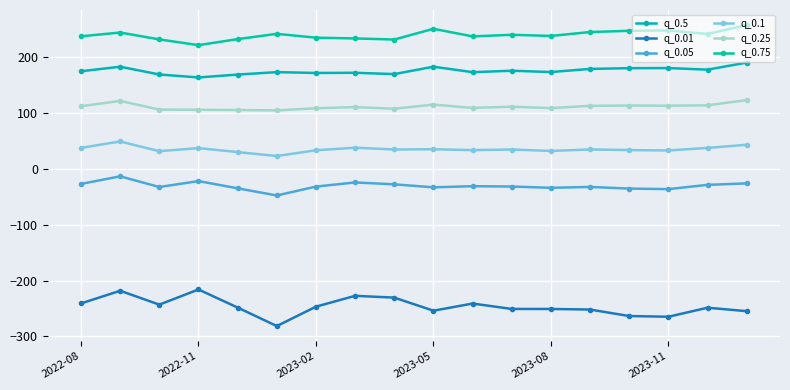

At how many categories does at least one series exceed 256?

1